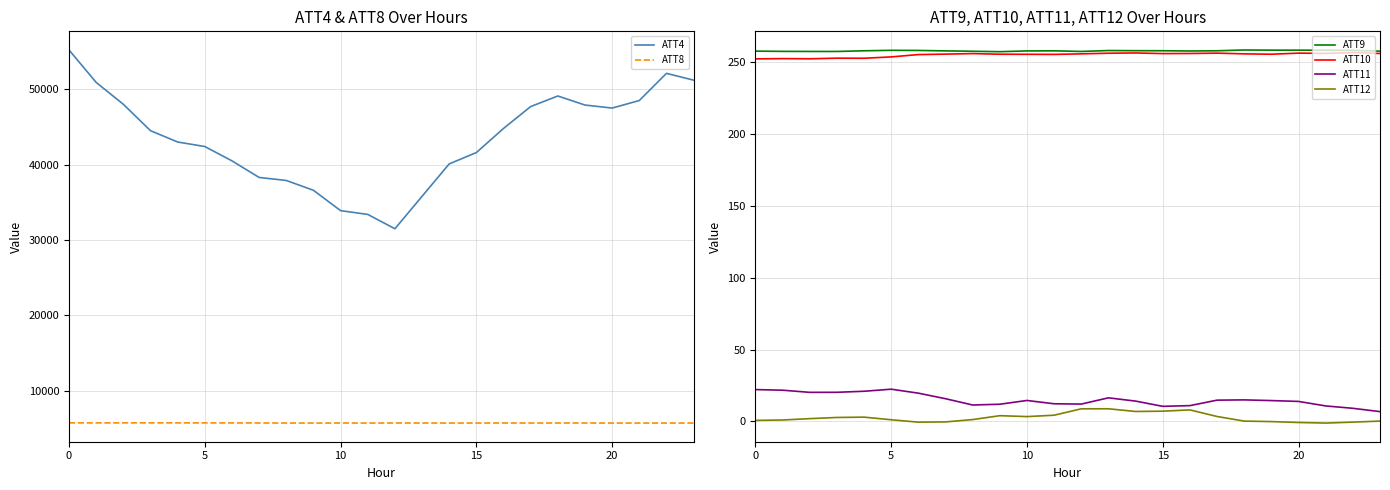

Reading left to right, list all the values displayed in this chart.

ATT4: 55200.0	50900.0	48000.0	44500.0	43000.0	42400.0	40500.0	38300.0	37900.0	36600.0	33900.0	33400.0	31500.0	35800.0	40100.0	41600.0	44800.0	47700.0	49100.0	47900.0	47500.0	48500.0	52100.0	51200.0
ATT8: 5763.7	5758.7	5764.7	5762.2	5761.5	5758.5	5756.1	5748.9	5742.3	5736.4	5742.0	5740.4	5742.1	5741.5	5740.8	5739.4	5743.1	5742.5	5742.7	5742.6	5738.3	5738.4	5740.1	5738.6
ATT9: 257.8	257.7	257.6	257.6	258.1	258.4	258.3	258.0	257.7	257.5	258.0	258.0	257.6	258.2	258.1	258.1	257.9	258.1	258.6	258.5	258.5	258.5	258.4	257.8
ATT10: 252.4	252.6	252.5	252.9	252.9	253.8	255.4	255.7	256.1	255.7	255.6	255.6	255.9	256.4	256.6	256.1	256.2	256.4	255.9	255.7	256.4	256.2	256.9	256.2
ATT11: 22.1	21.7	20.2	20.2	20.9	22.4	19.6	15.8	11.4	11.9	14.5	12.2	12.0	16.4	14.1	10.5	10.9	14.8	14.9	14.5	13.9	10.7	9.1	6.8
ATT12: 0.7	0.9	1.9	2.7	2.9	1.1	-0.6	-0.4	1.2	3.9	3.3	4.3	8.7	8.7	6.9	7.1	8.0	3.4	0.2	-0.2	-0.8	-1.2	-0.5	0.2